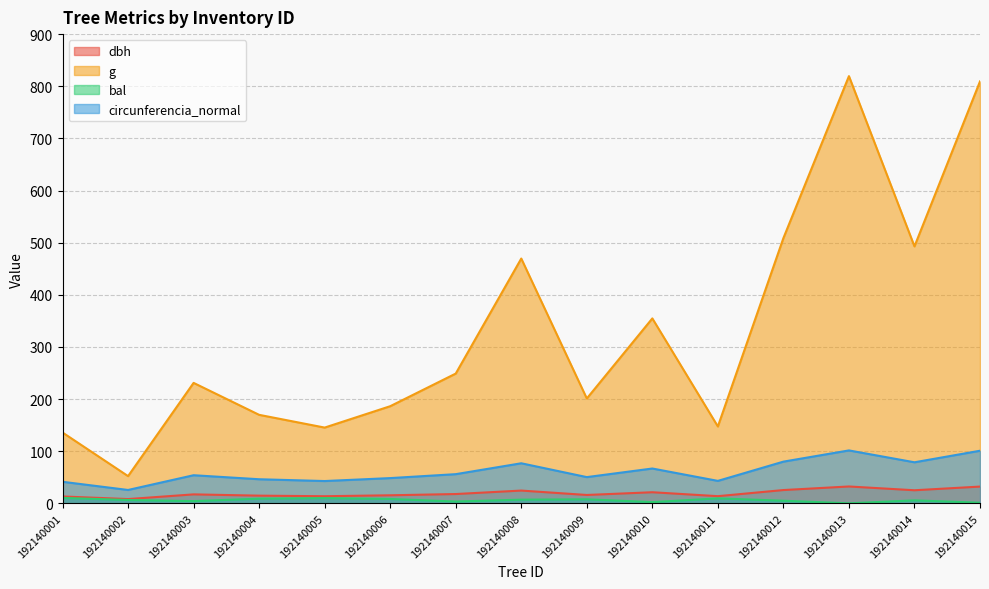

True or false: bal and g cross at least once.

False